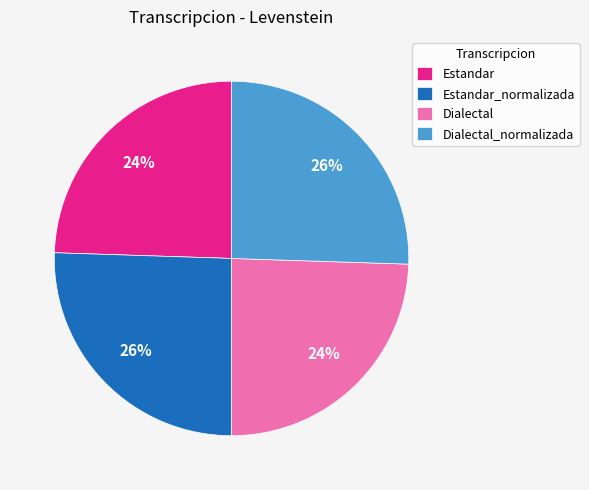

Is the sum of Estandar and Dialectal greater than half?

No